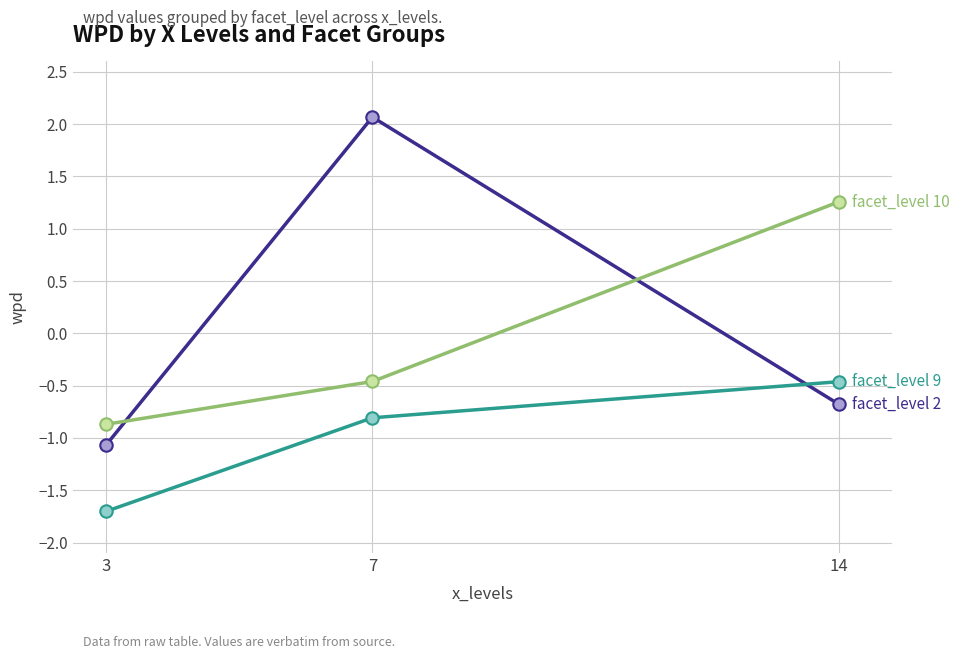

What is the spread (max minus min) of values at 7?

2.9